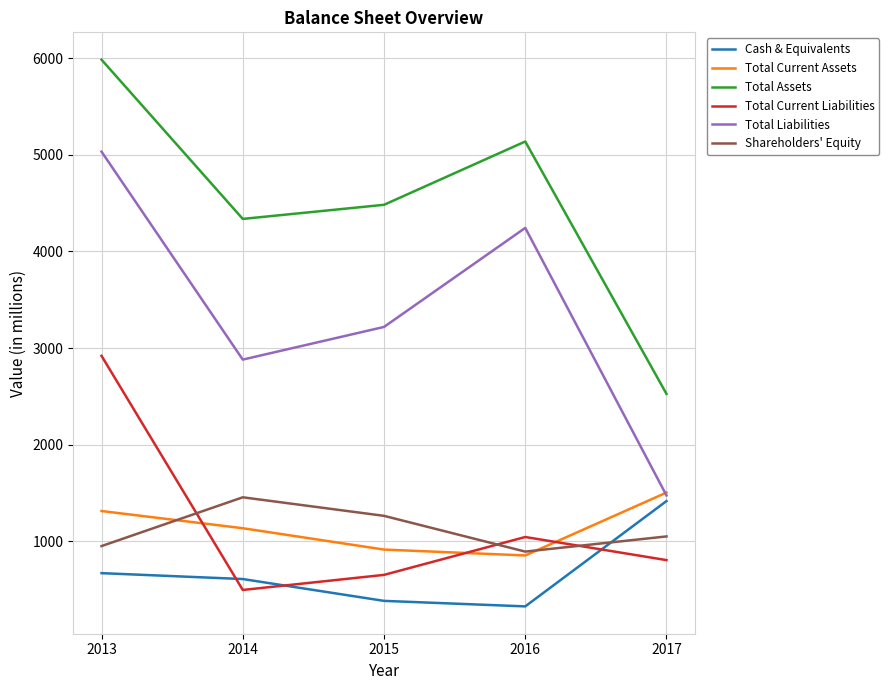

Is the value of Total Liabilities at 2014 greater than the value of Cash & Equivalents at 2016?

Yes